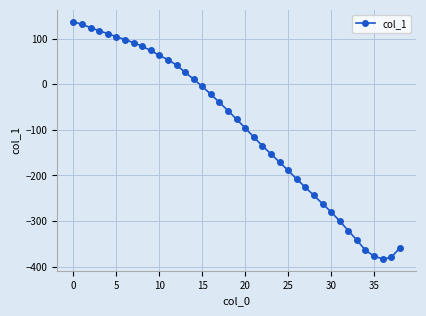

True or false: the data has more than 1 interior local peaks.

False